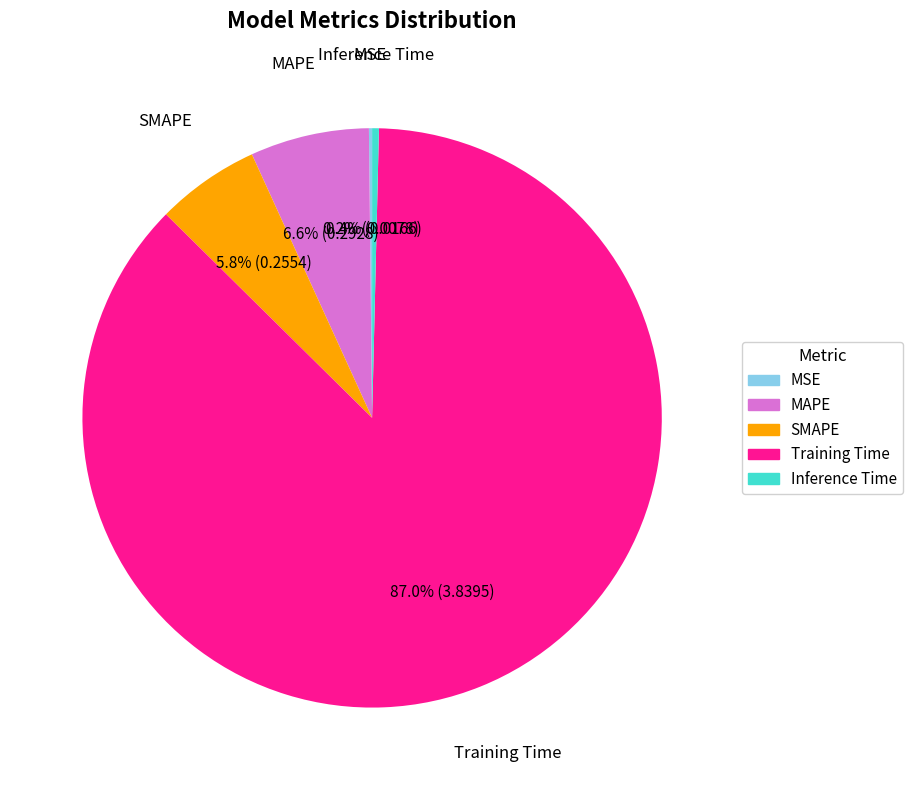

Is there any slice that represents more than half of the pie?

Yes